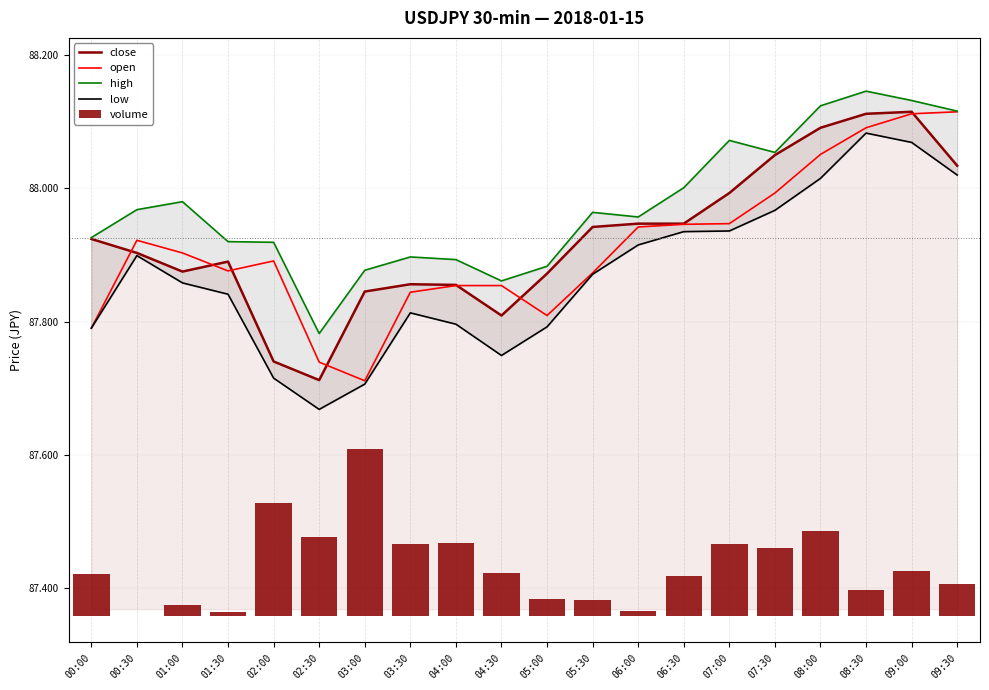

What is the sum of all close values?

1758.5